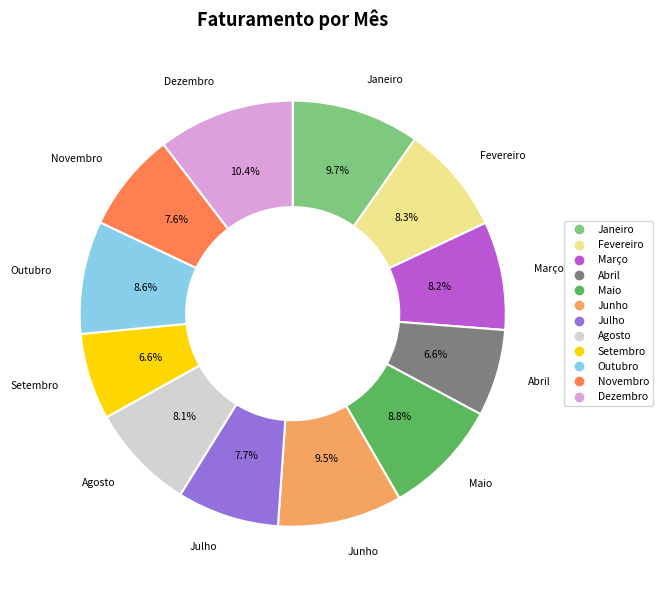

Is the sum of Outubro and Junho greater than half?

No